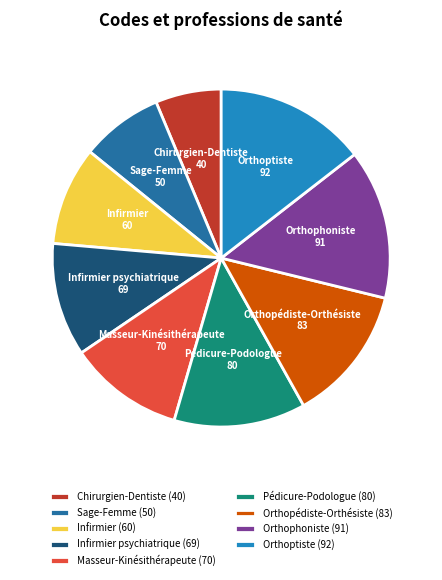

The Pédicure-Podologue (80) slice represents 13% of the pie. True or false?

True